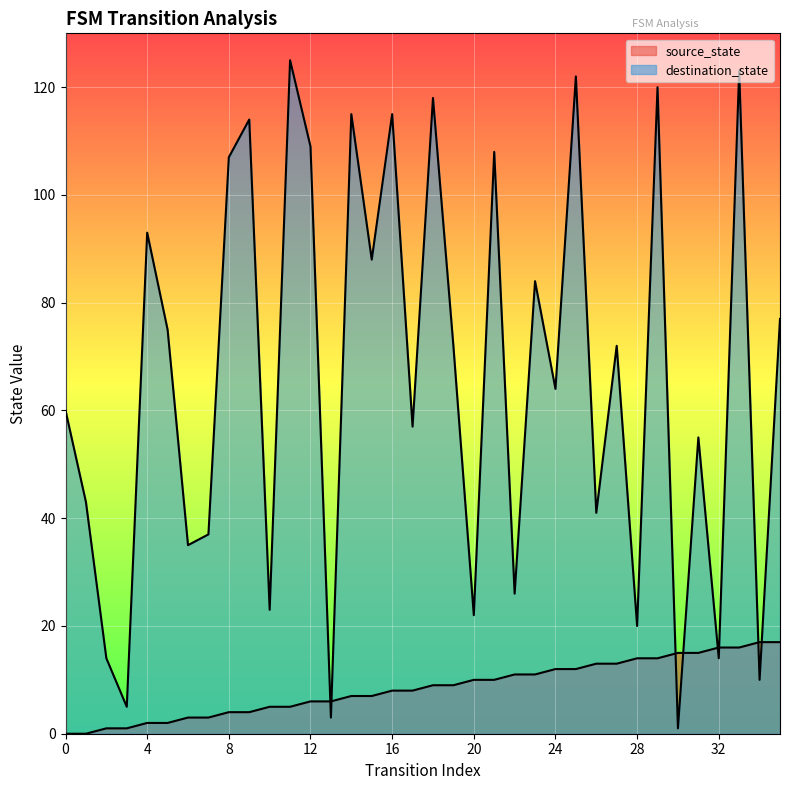

Reading right to left, transcribe all the data shown in this chart.

source_state: 17	17	16	16	15	15	14	14	13	13	12	12	11	11	10	10	9	9	8	8	7	7	6	6	5	5	4	4	3	3	2	2	1	1	0	0
destination_state: 77	10	123	14	55	1	120	20	72	41	122	64	84	26	108	22	72	118	57	115	88	115	3	109	125	23	114	107	37	35	75	93	5	14	43	60